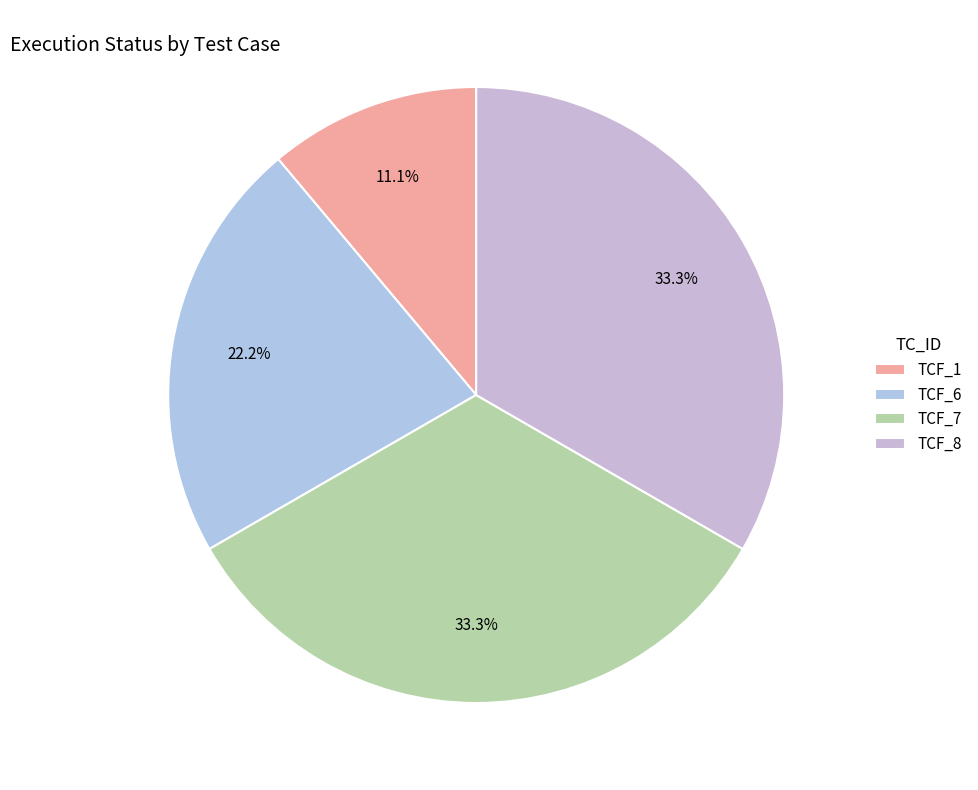

Rank the categories by value from highest to lowest.

TCF_7, TCF_8, TCF_6, TCF_1